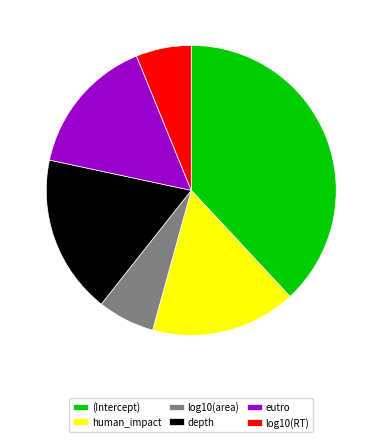

Is the sum of log10(area) and human_impact greater than half?

No